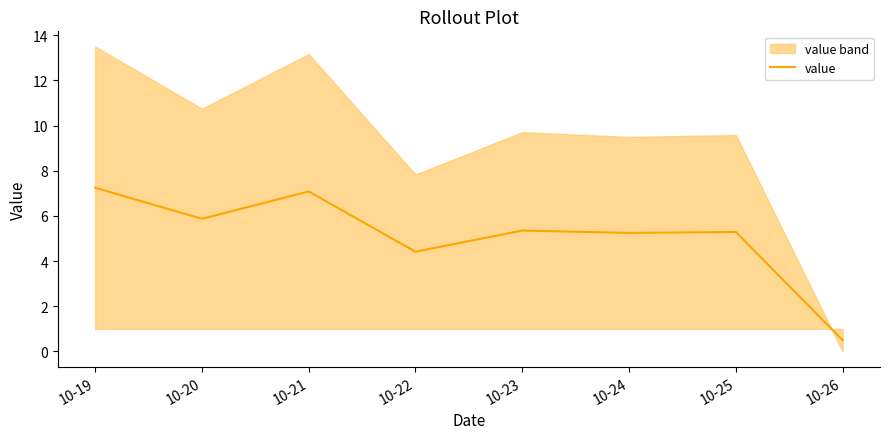

What is the value of the 1st point from the left?

7.2